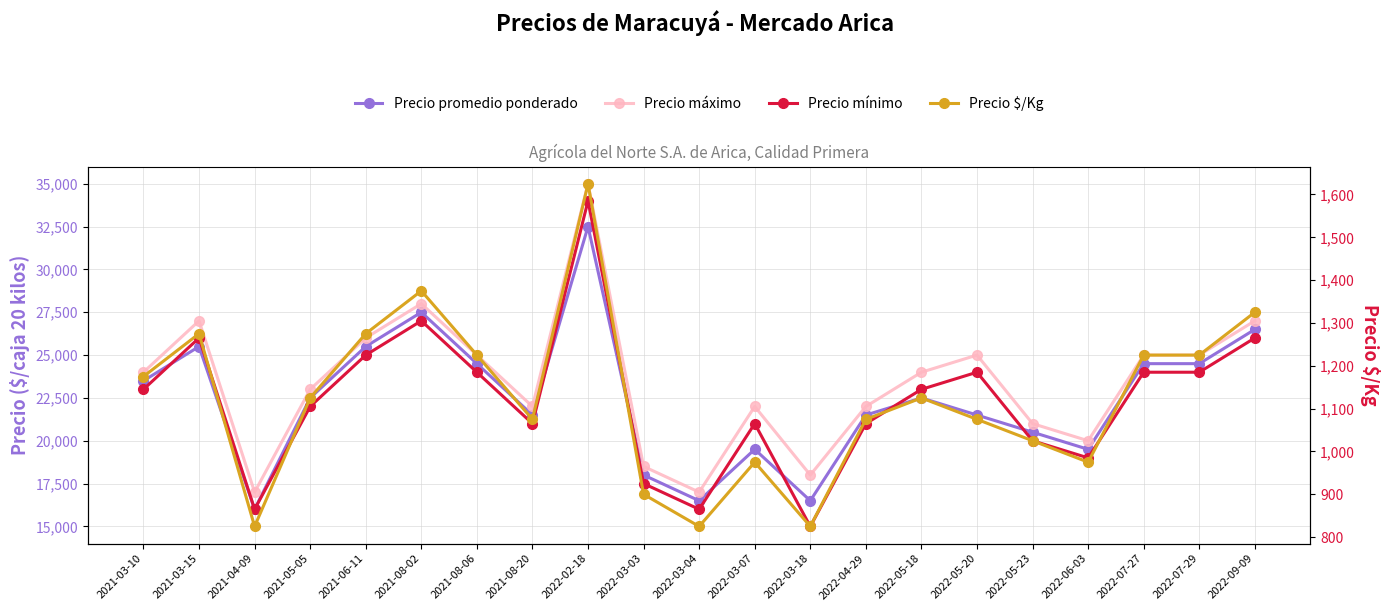

What position from the left is 2022-06-03?

18